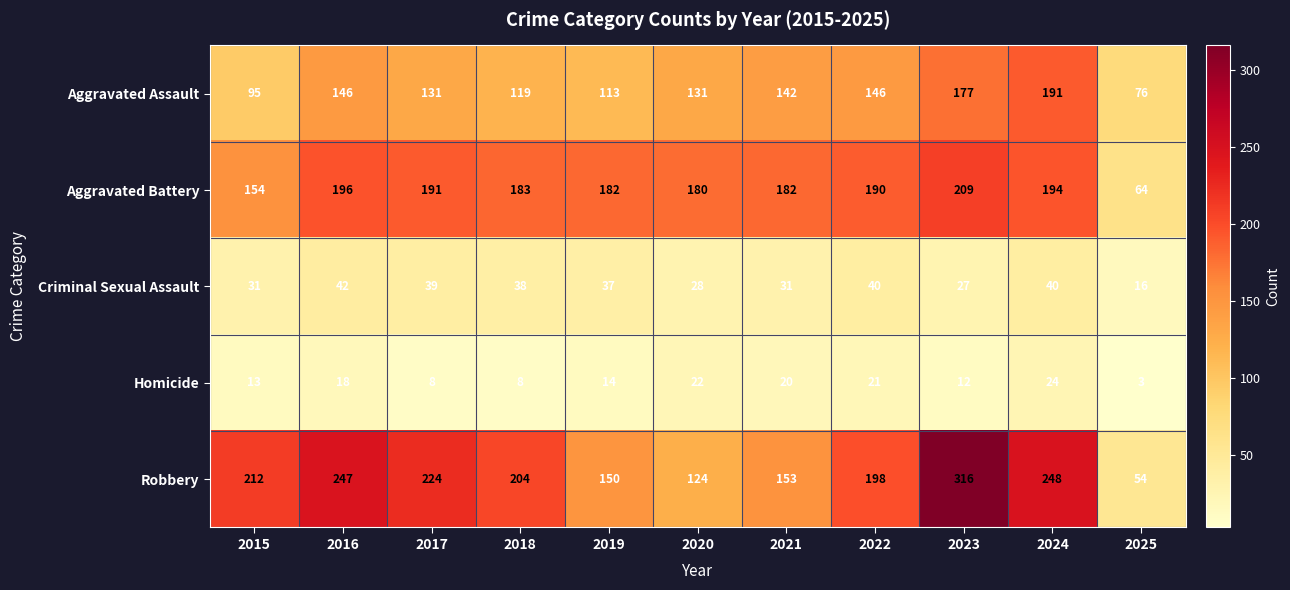

Where is Aggravated Battery nearest to the value 136?

2015